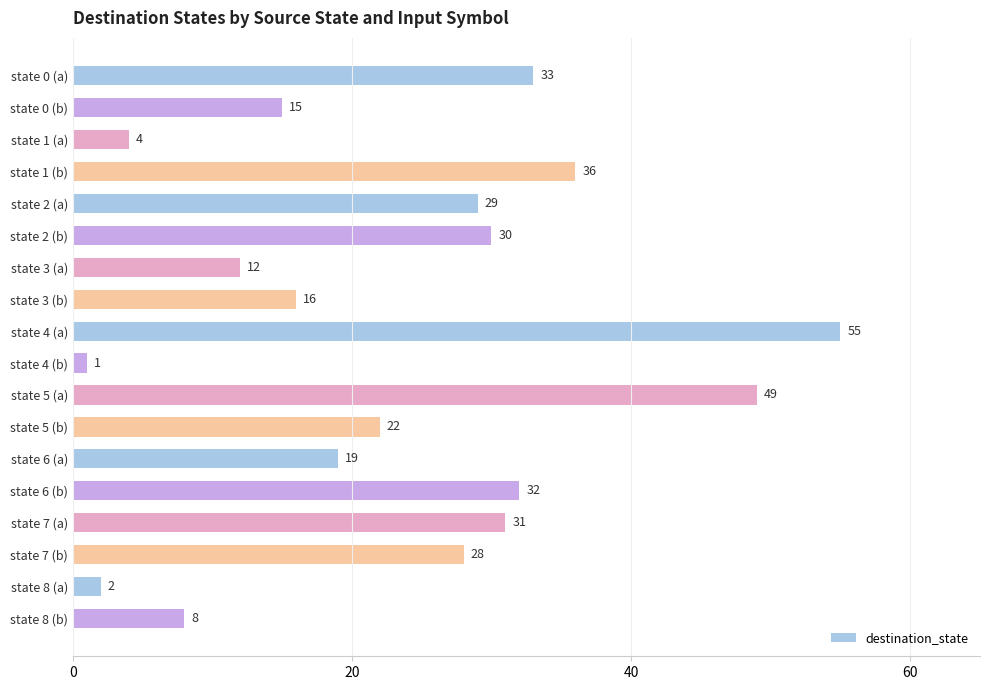

True or false: the data shows 14 at state 7 (b).

False